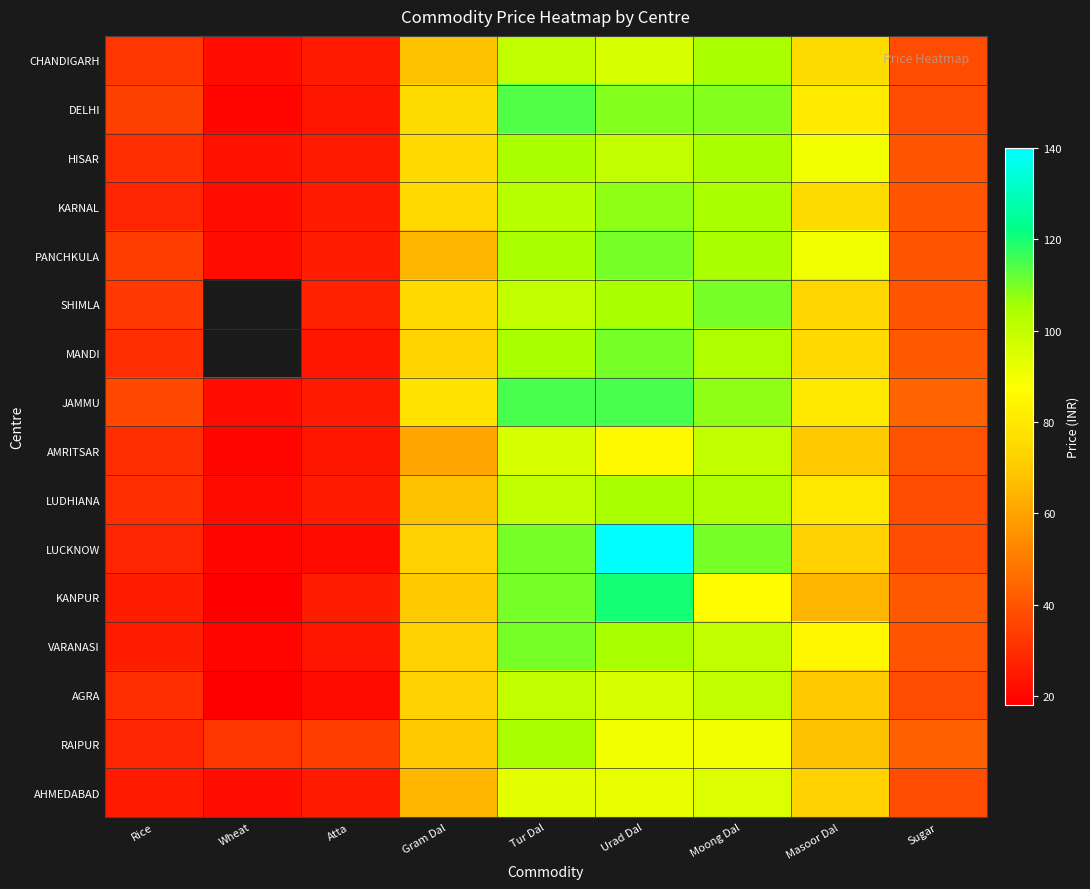

What is the maximum value for VARANASI?

110.0